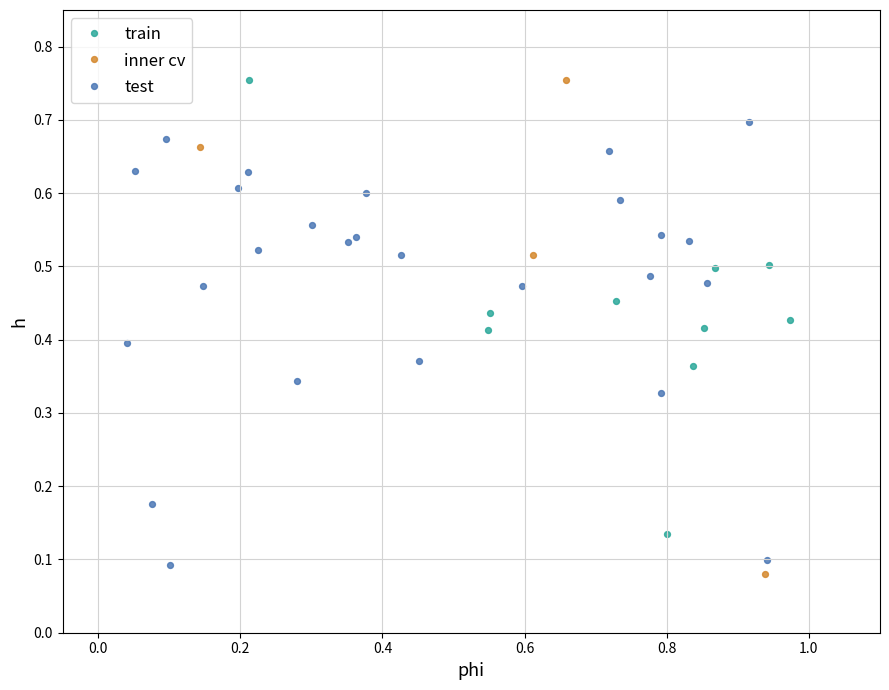

Which series has the widest spread of Y values?

inner cv